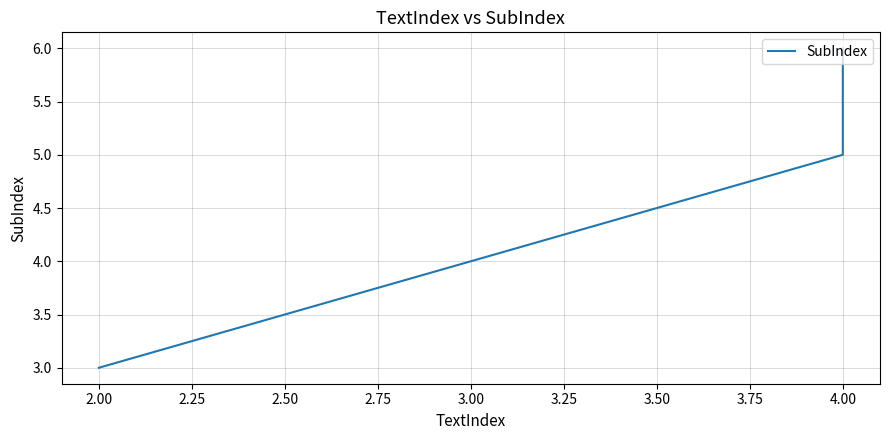

Reading right to left, transcribe all the data shown in this chart.

6	5	3